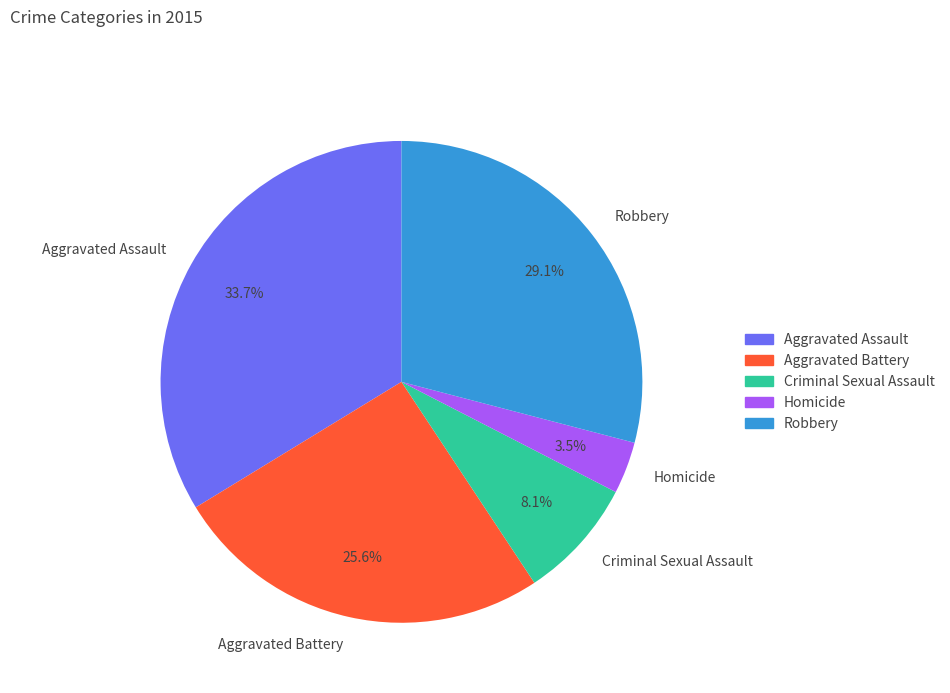

Is the sum of Criminal Sexual Assault and Robbery greater than half?

No